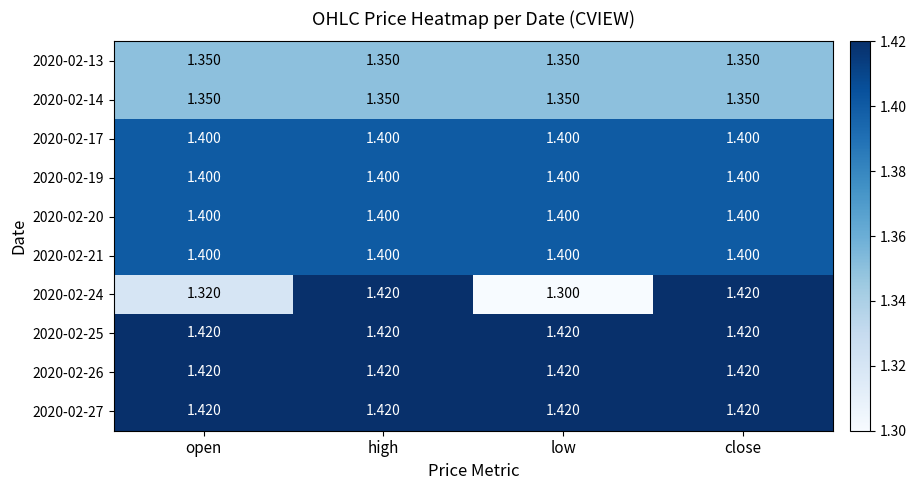

At which label is 2020-02-24 closest to 1?

low